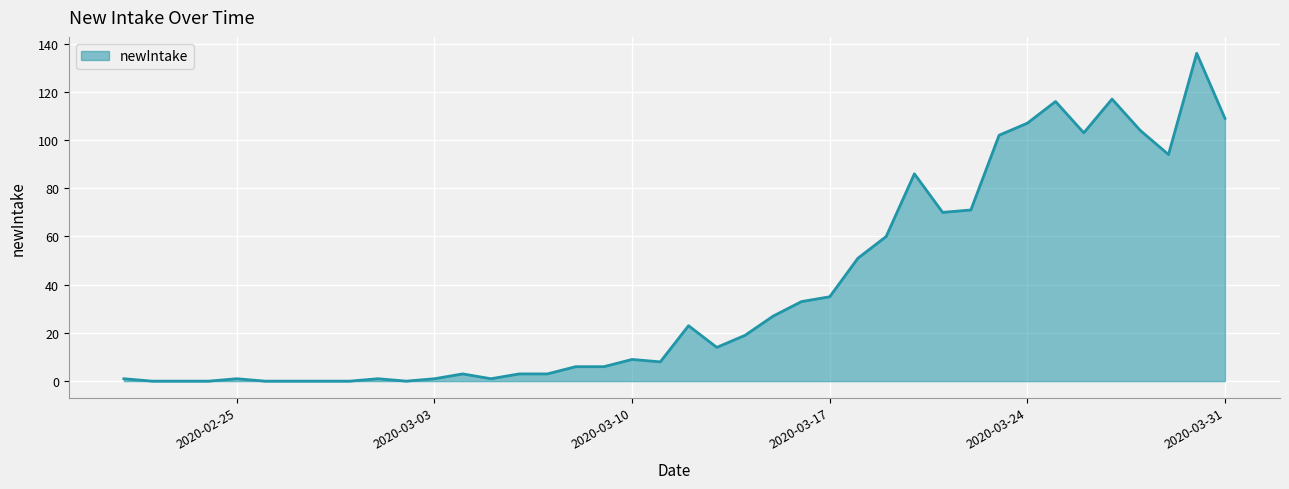

Reading right to left, transcribe all the data shown in this chart.

109	136	94	104	117	103	116	107	102	71	70	86	60	51	35	33	27	19	14	23	8	9	6	6	3	3	1	3	1	0	1	0	0	0	0	1	0	0	0	1